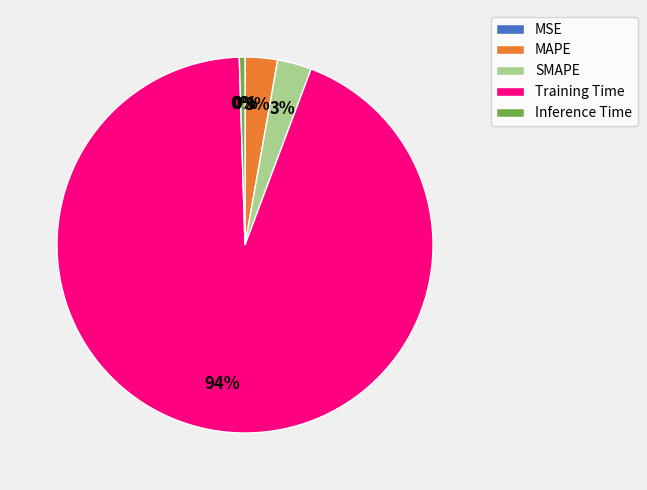

To the nearest percent, what portion does Training Time represent?

94%